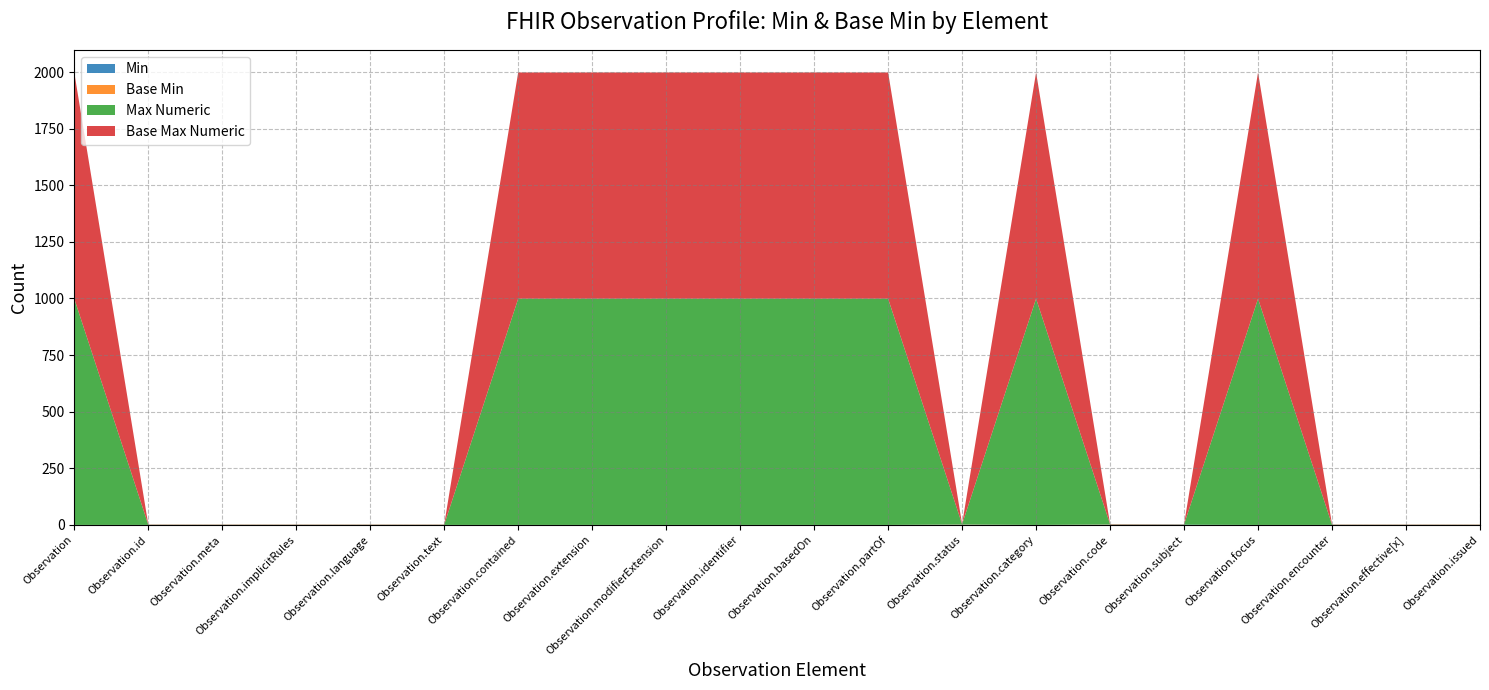

Reading left to right, what are all the values shown in this chart?

Min: Observation=0	Observation.id=0	Observation.meta=0	Observation.implicitRules=0	Observation.language=0	Observation.text=0	Observation.contained=0	Observation.extension=0	Observation.modifierExtension=0	Observation.identifier=0	Observation.basedOn=0	Observation.partOf=0	Observation.status=1	Observation.category=0	Observation.code=1	Observation.subject=1	Observation.focus=0	Observation.encounter=0	Observation.effective[x]=0	Observation.issued=0
Base Min: Observation=0	Observation.id=0	Observation.meta=0	Observation.implicitRules=0	Observation.language=0	Observation.text=0	Observation.contained=0	Observation.extension=0	Observation.modifierExtension=0	Observation.identifier=0	Observation.basedOn=0	Observation.partOf=0	Observation.status=1	Observation.category=0	Observation.code=1	Observation.subject=0	Observation.focus=0	Observation.encounter=0	Observation.effective[x]=0	Observation.issued=0
Max Numeric: Observation=999	Observation.id=1	Observation.meta=1	Observation.implicitRules=1	Observation.language=1	Observation.text=1	Observation.contained=999	Observation.extension=999	Observation.modifierExtension=999	Observation.identifier=999	Observation.basedOn=999	Observation.partOf=999	Observation.status=1	Observation.category=999	Observation.code=1	Observation.subject=1	Observation.focus=999	Observation.encounter=1	Observation.effective[x]=1	Observation.issued=1
Base Max Numeric: Observation=999	Observation.id=1	Observation.meta=1	Observation.implicitRules=1	Observation.language=1	Observation.text=1	Observation.contained=999	Observation.extension=999	Observation.modifierExtension=999	Observation.identifier=999	Observation.basedOn=999	Observation.partOf=999	Observation.status=1	Observation.category=999	Observation.code=1	Observation.subject=1	Observation.focus=999	Observation.encounter=1	Observation.effective[x]=1	Observation.issued=1